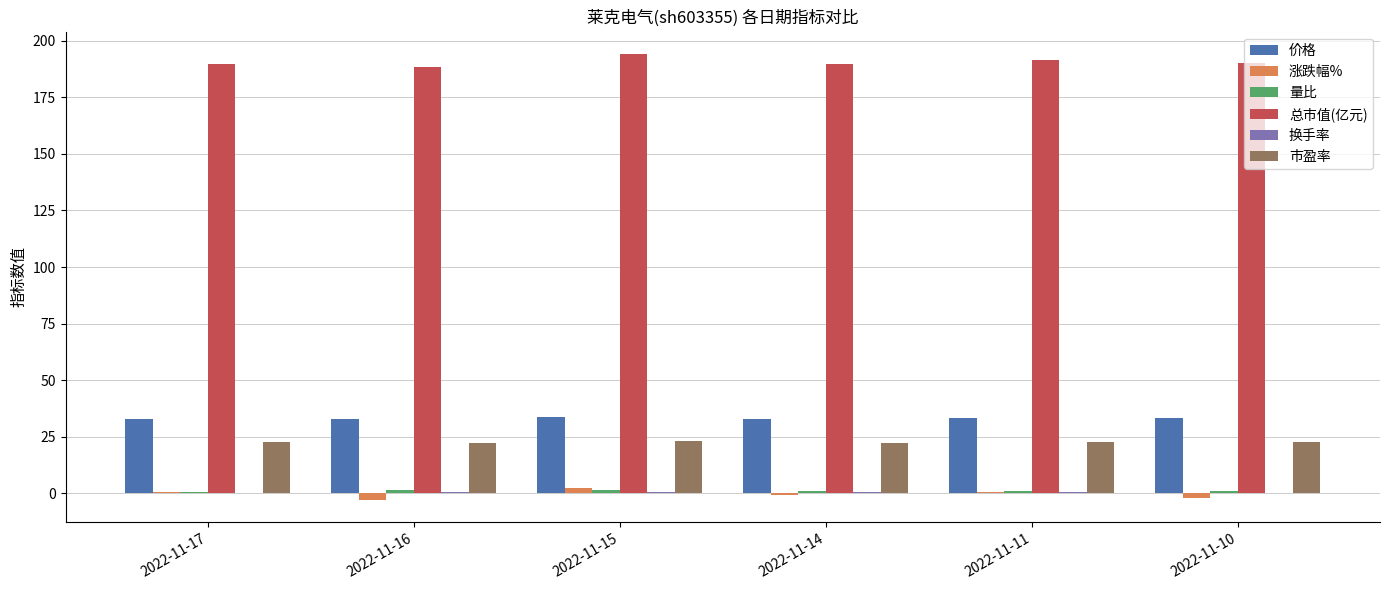

Which series has the largest total across all categories?

总市值(亿元)